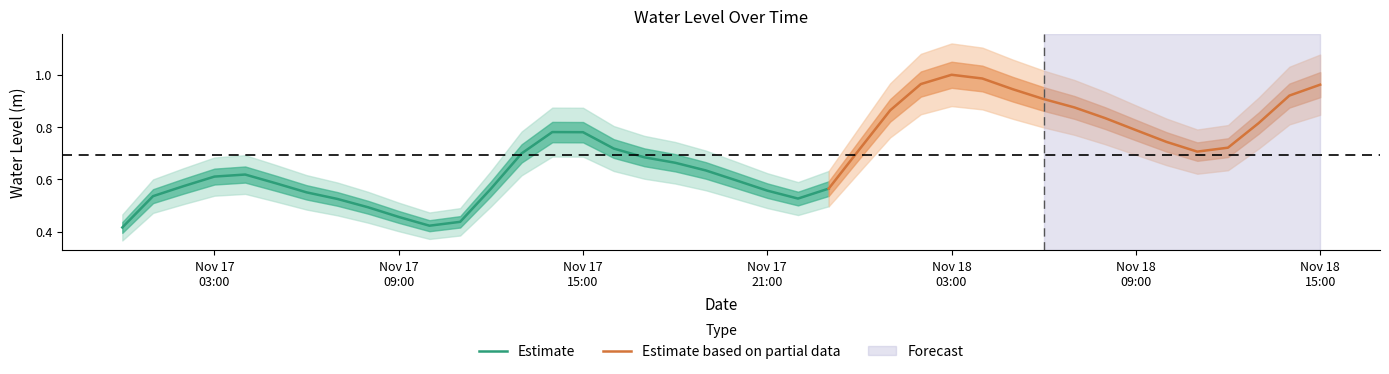

At which category does the data reach its first local valley?

2024-11-17 10:00:00